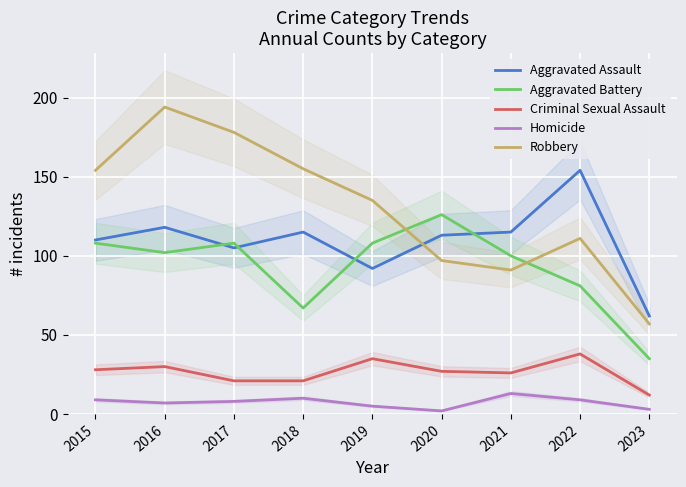

At which label is Aggravated Assault closest to 108?

2015